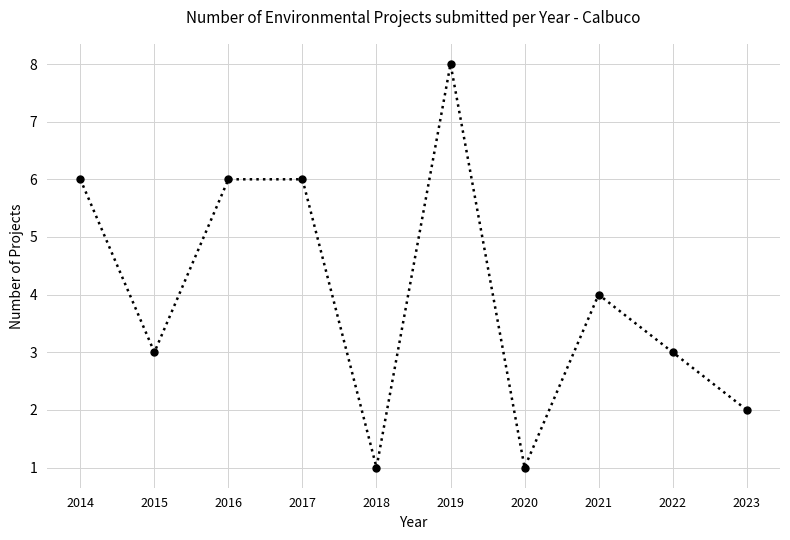

Does the chart have visible grid lines?

Yes